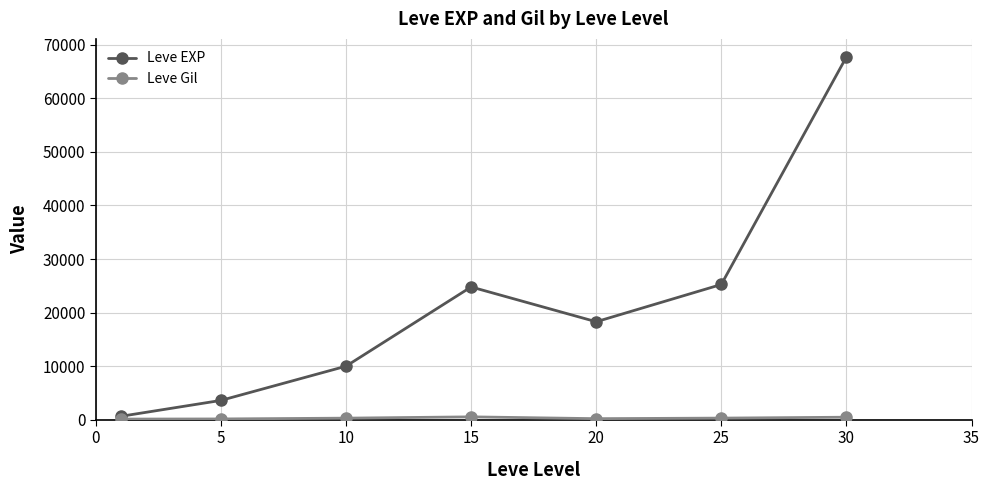

What is the greatest value displayed?

67730